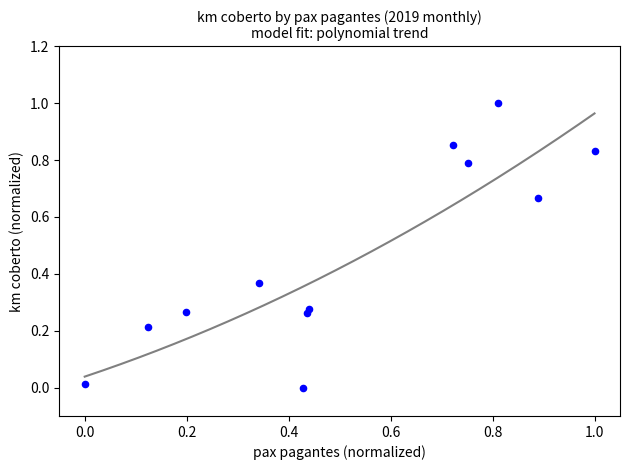

What is the range of Y values (max minus min)?

1.0